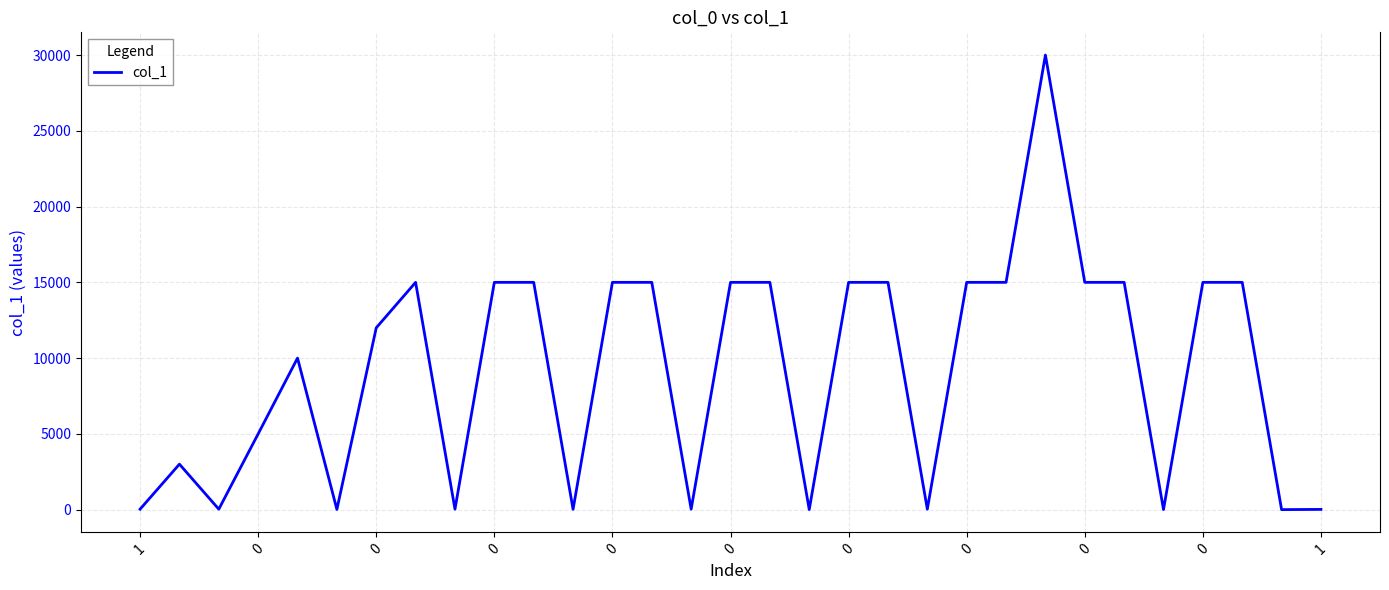

What is the maximum value shown in the chart?

30000